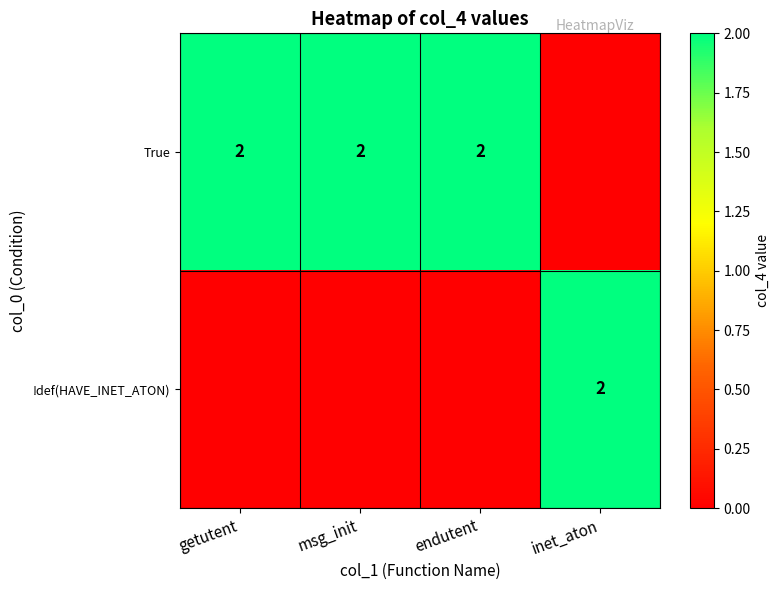

Is it true that True equals 3 at msg_init?

False